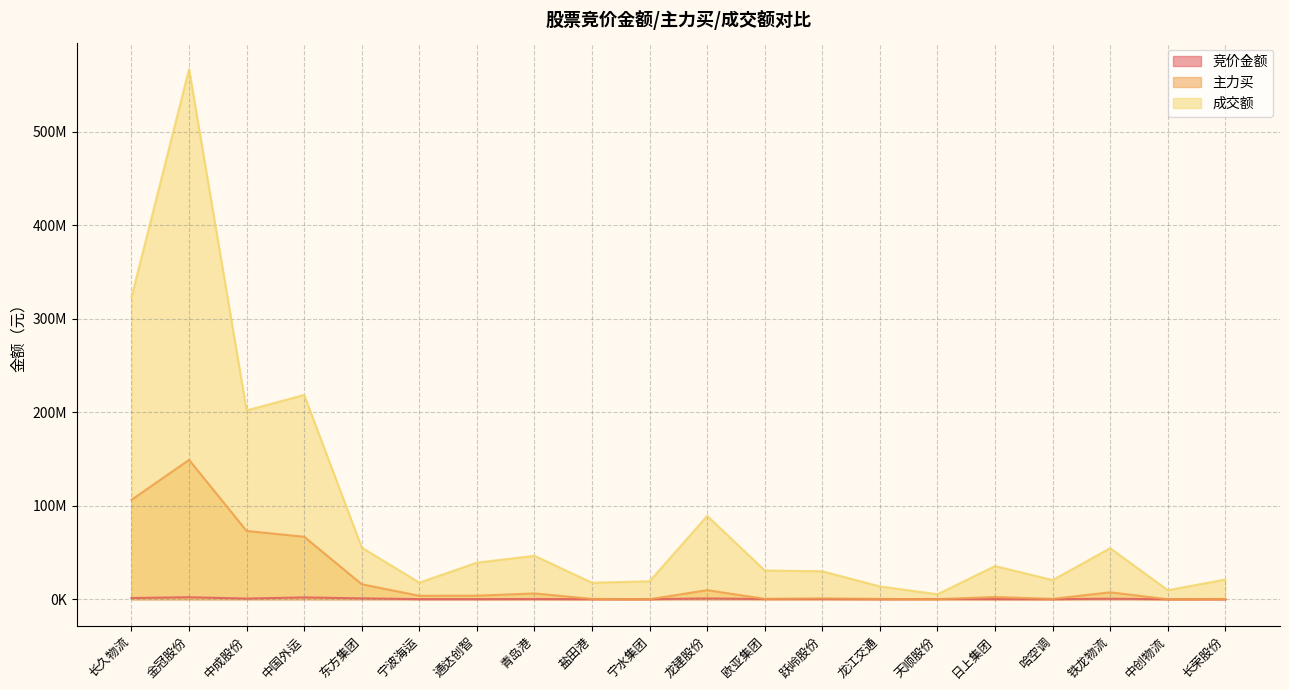

What is the label of the 14th point from the left?

龙江交通